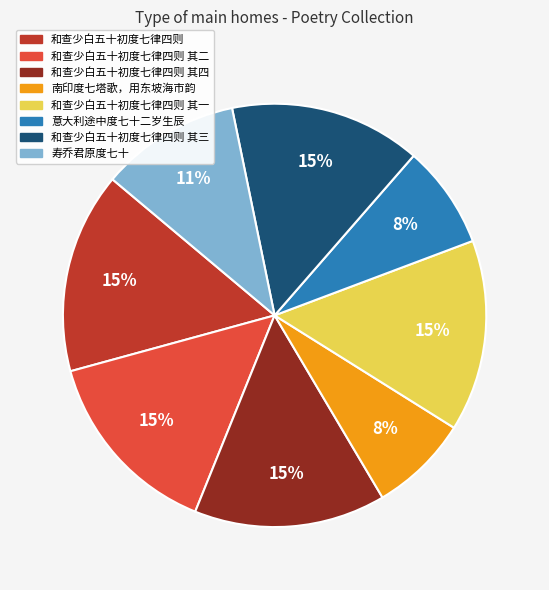

Count the number of slices in the pie.

8